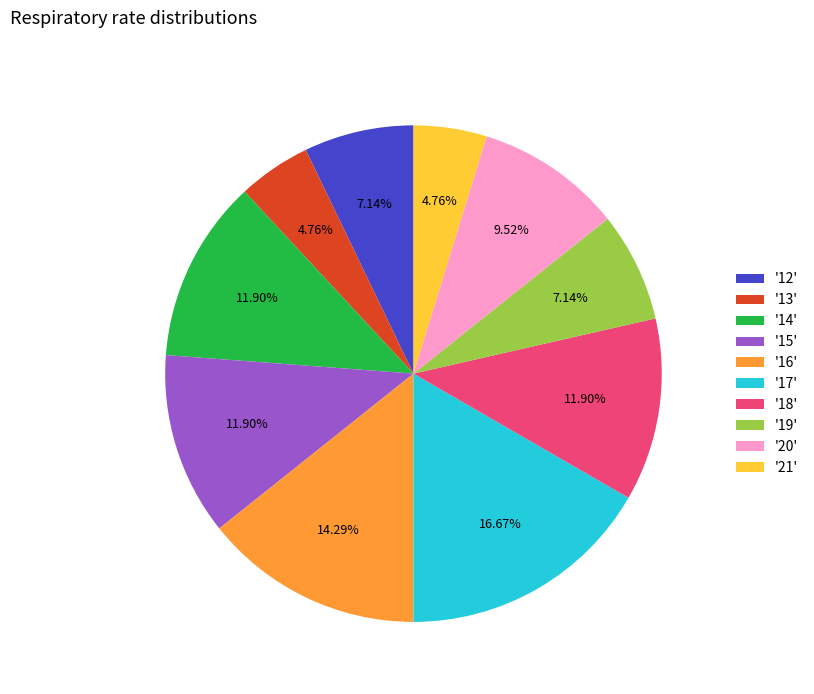

Combined, do '17' and '19' account for over 50%?

No